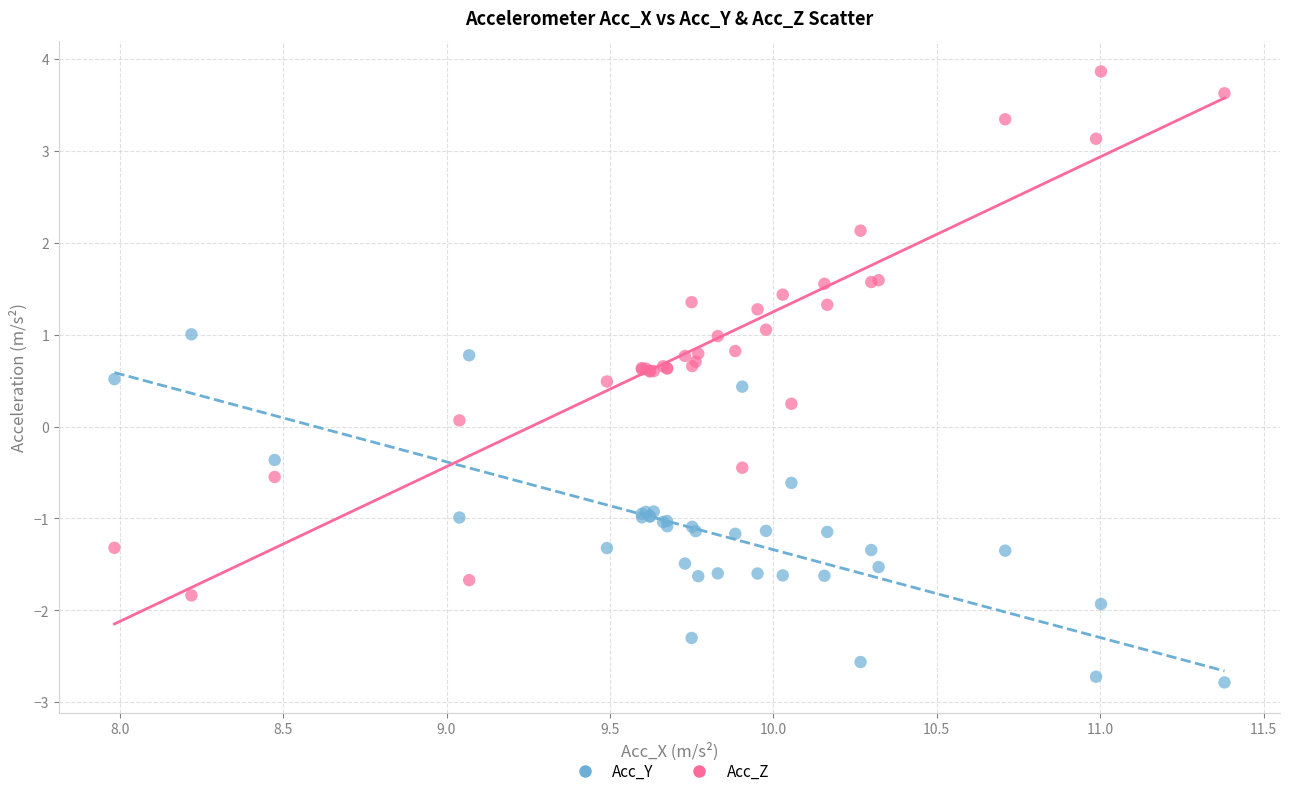

What are all the series names shown in the legend?

Acc_Y, Acc_Z